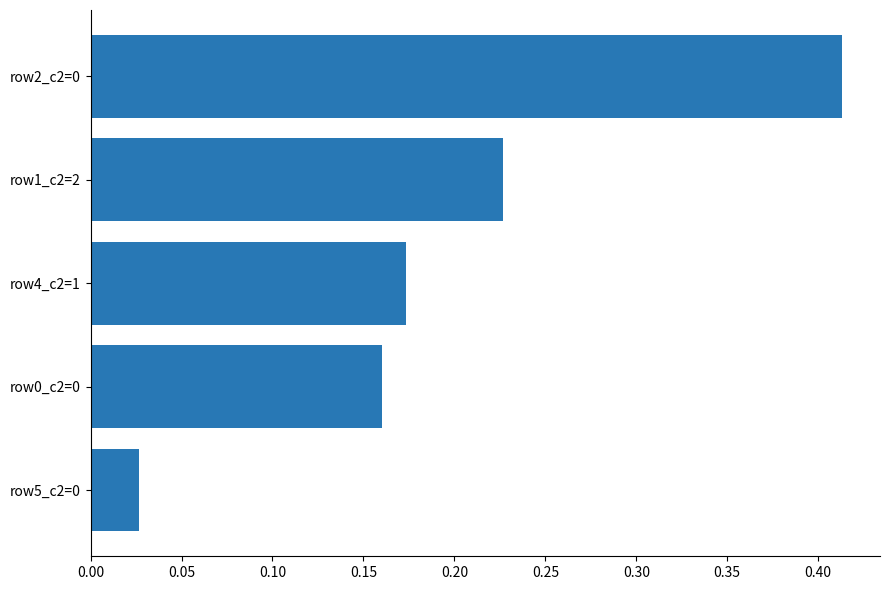

What is the difference between the maximum and second lowest values?

0.3